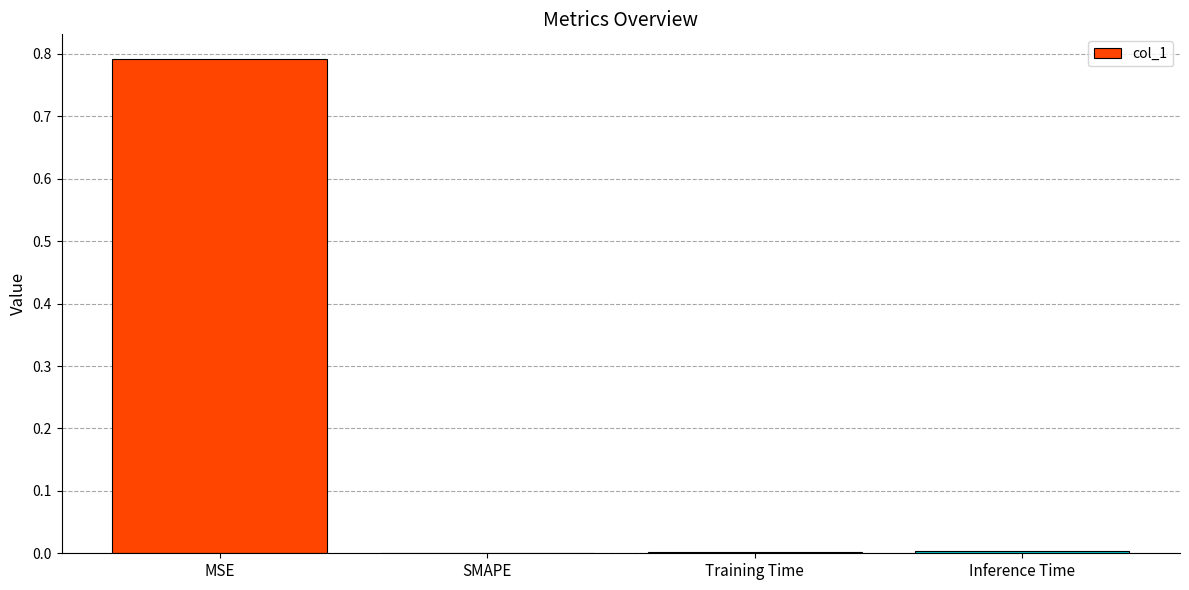

True or false: the data shows 0.0 at Inference Time.

True